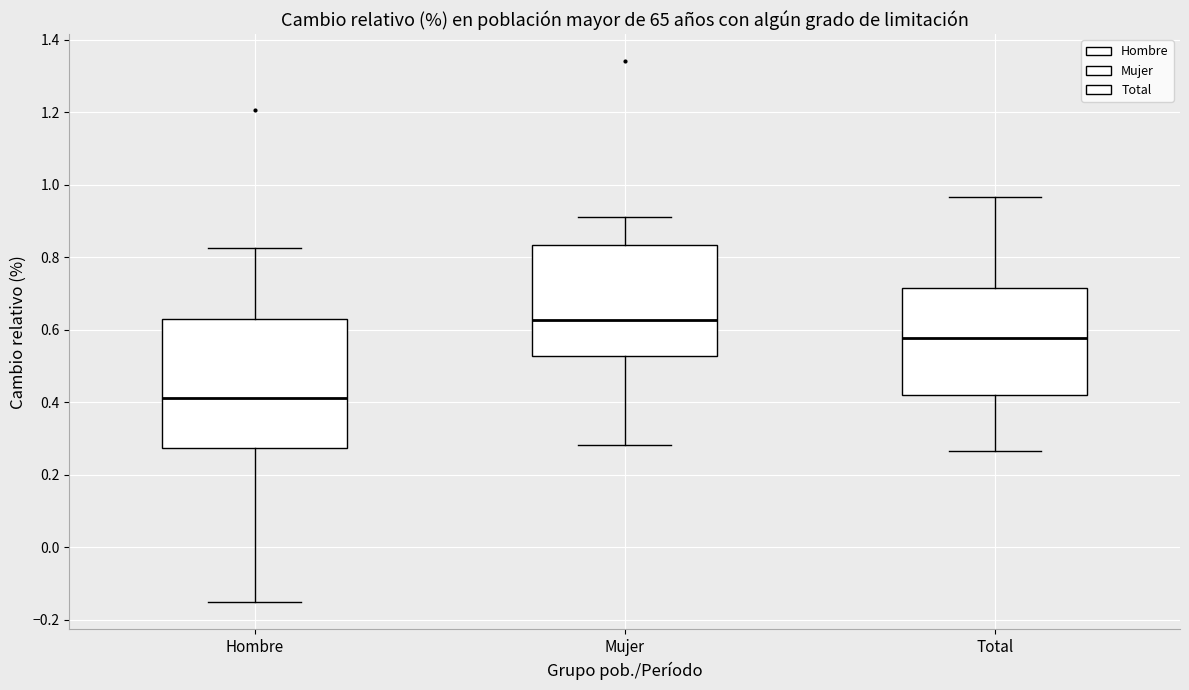

Reading left to right, transcribe this box plot: for each box, give where its median line is, the range the box spans, and where its two whiskers end, as read against the y-axis. The values are not printed on the chart, so give them approximately, as read against the axis.

Hombre: median 0.42, box 0.28 to 0.64, whiskers -0.16 to 0.82
Mujer: median 0.62, box 0.52 to 0.84, whiskers 0.28 to 0.92
Total: median 0.58, box 0.42 to 0.72, whiskers 0.26 to 0.96